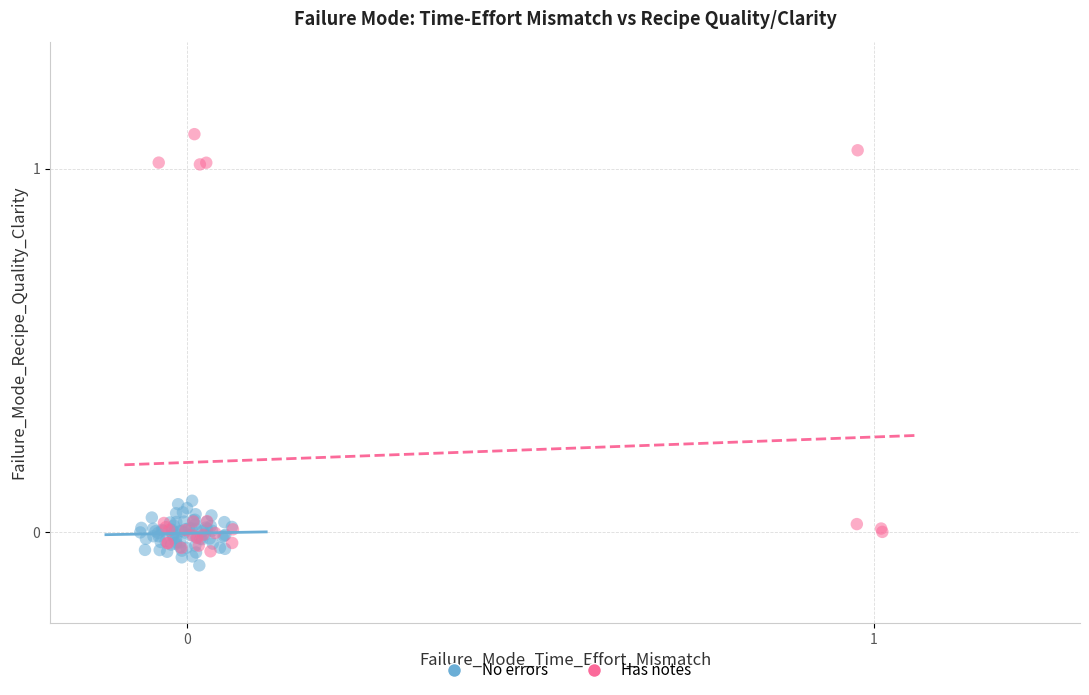

Which series contains the highest Y value?

Has notes